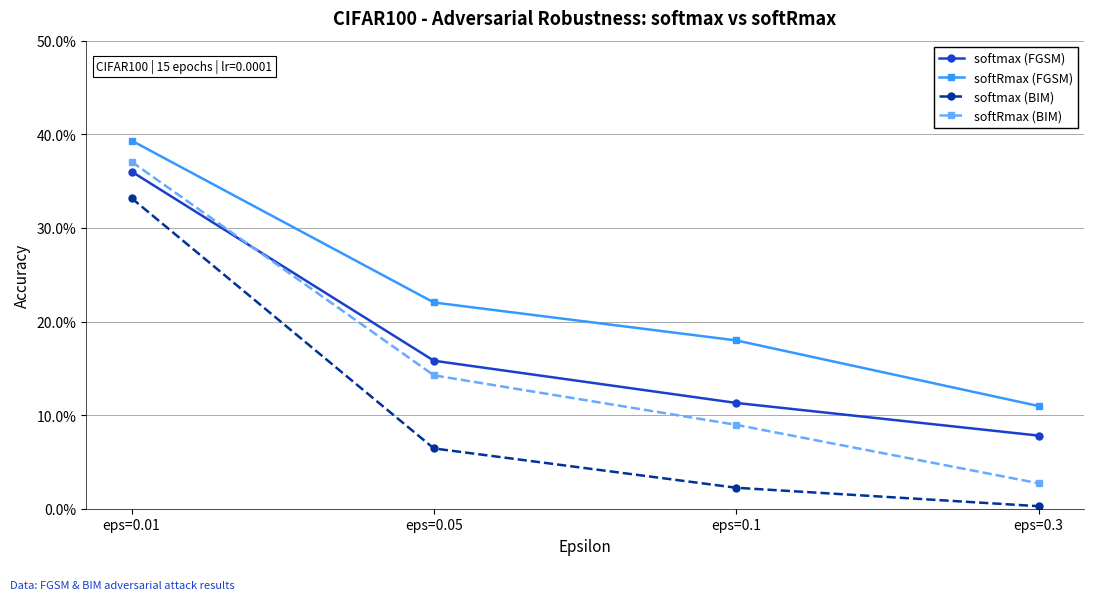

True or false: softmax (FGSM) and softRmax (FGSM) cross at least once.

False